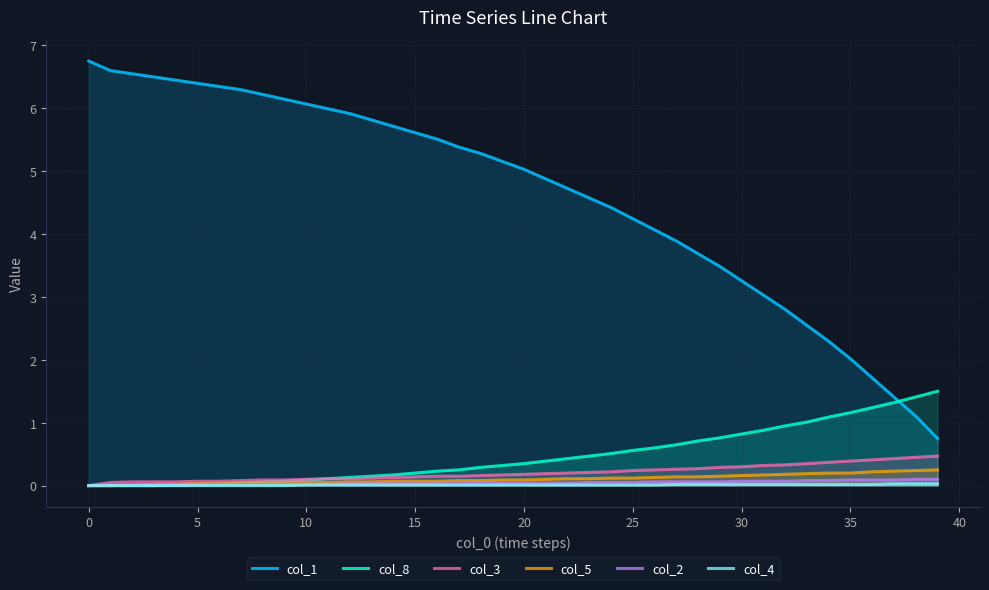

Count the number of data series in this chart.

6